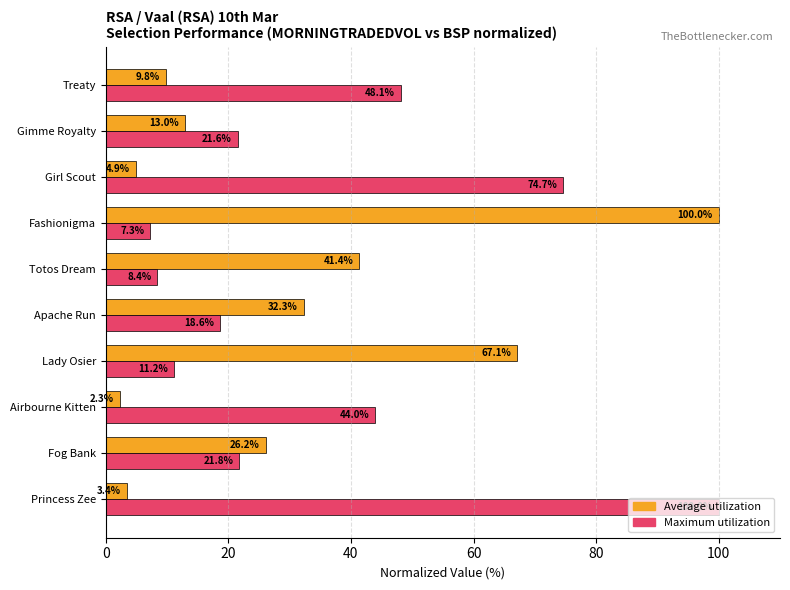

What is the total value across all series at Fashionigma?

107.3